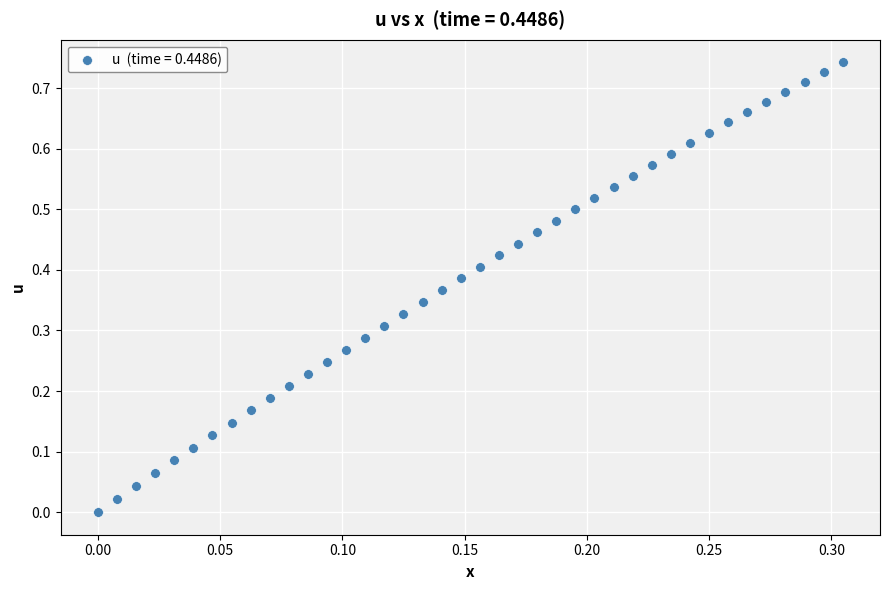

How many points are shown in the scatter plot?

40